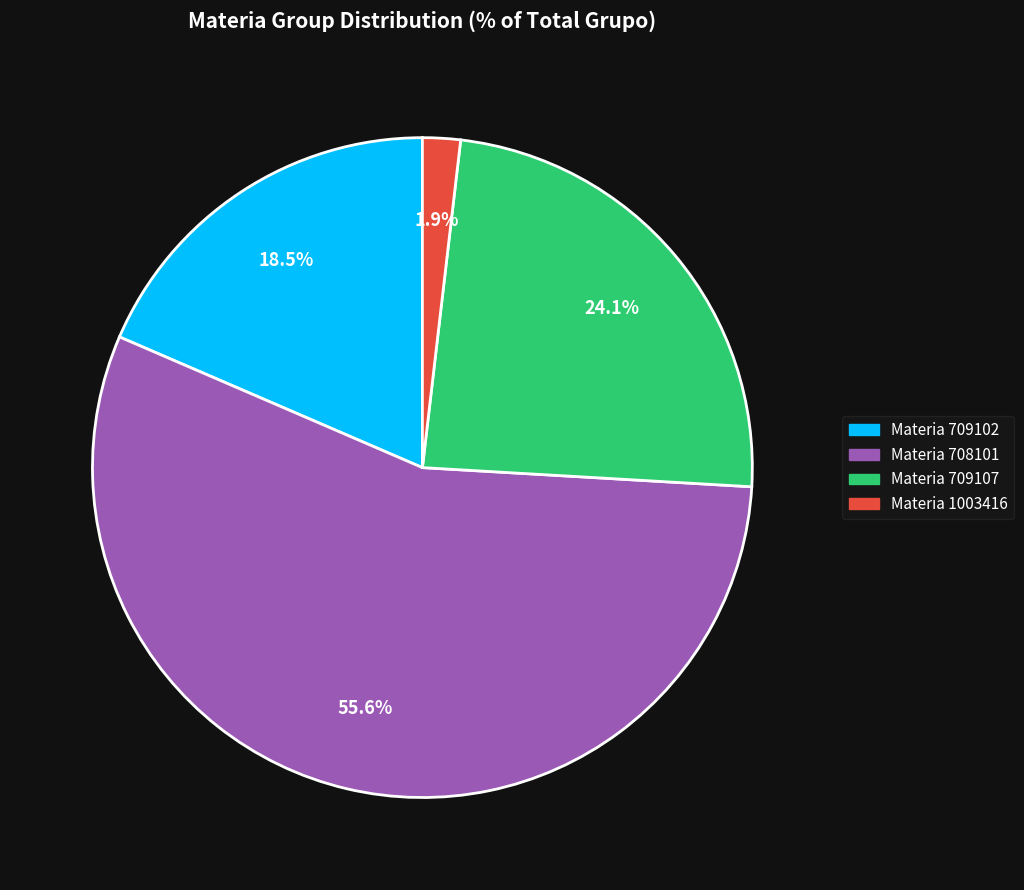

Count the number of slices in the pie.

4